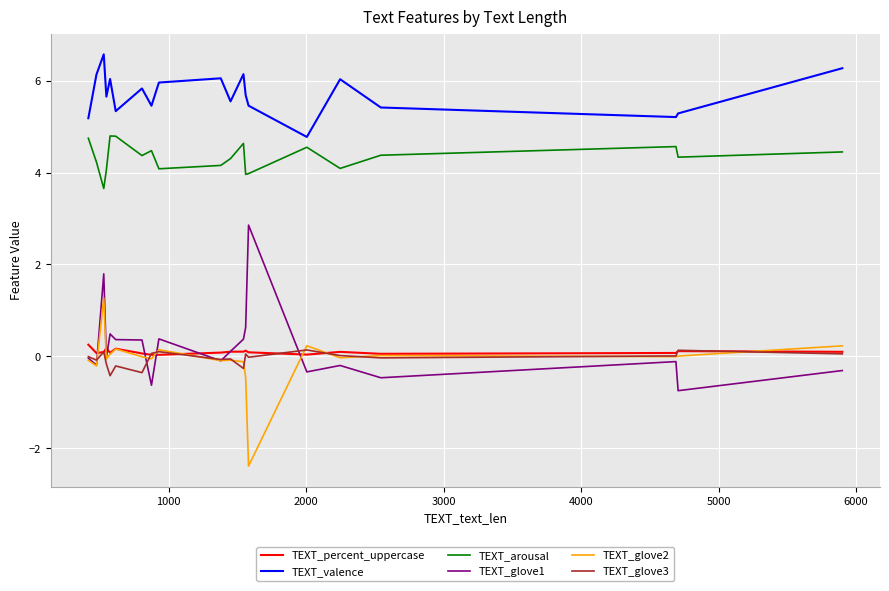

What is the maximum value shown in the chart?

6.6